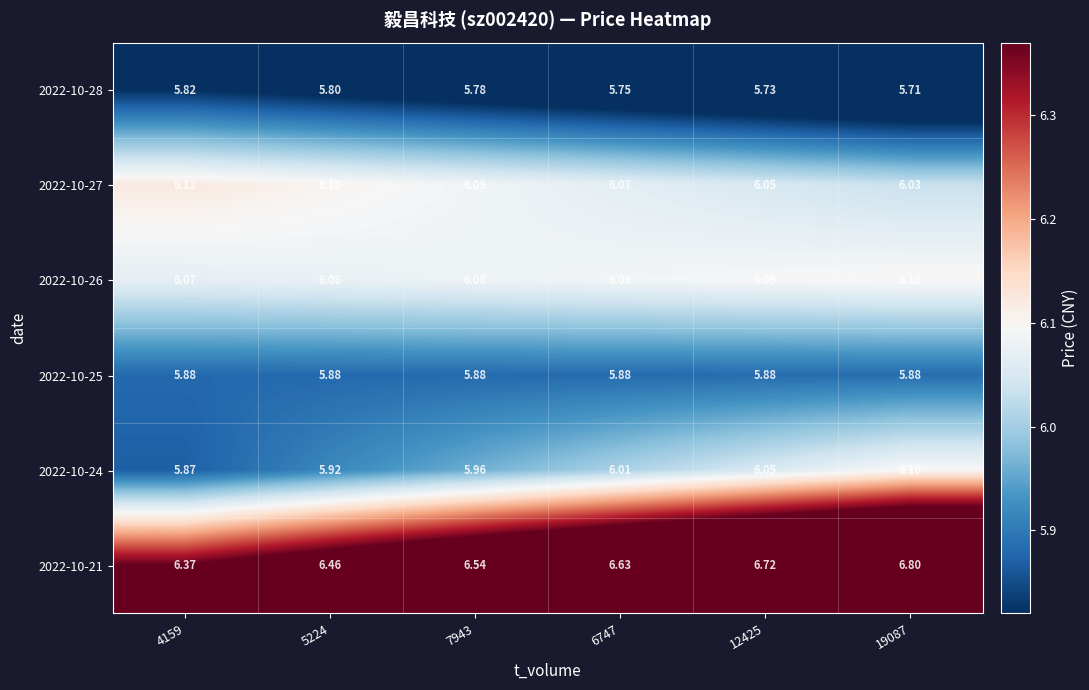

Is the value of 2022-10-27 at 7943 greater than the value of 2022-10-21 at 4159?

No